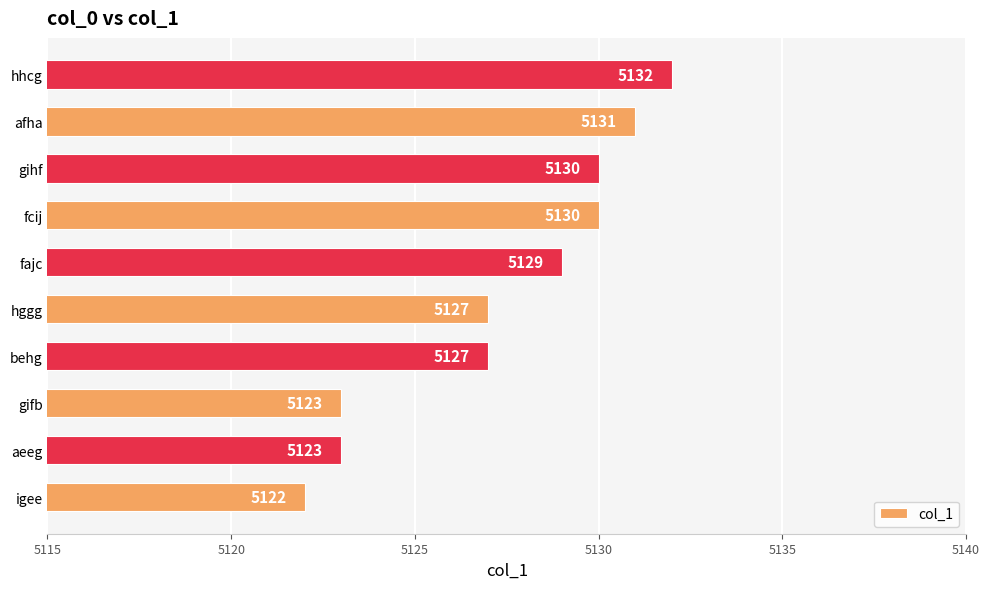

Read the value at afha, to the nearest 5.

5130